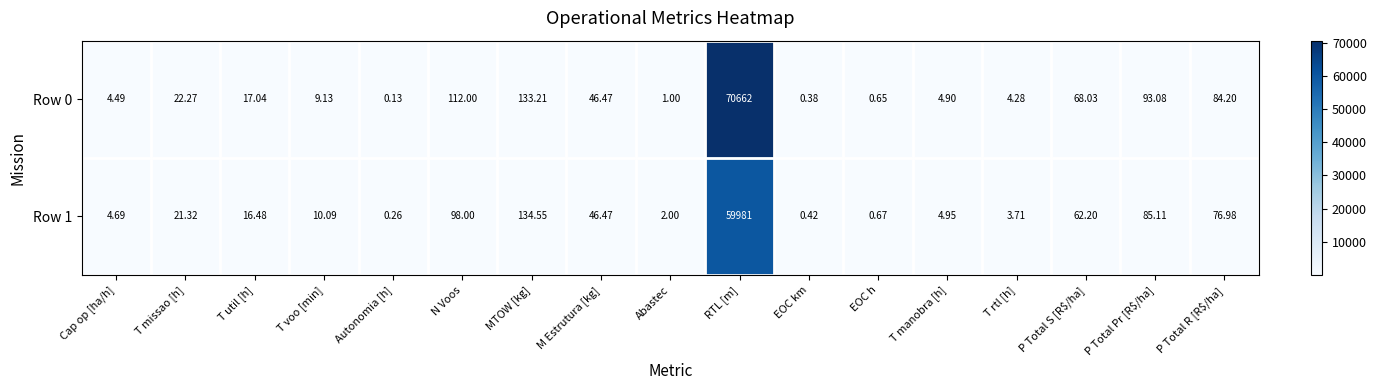

List the series in order of their peak value, lowest first.

Row 1, Row 0